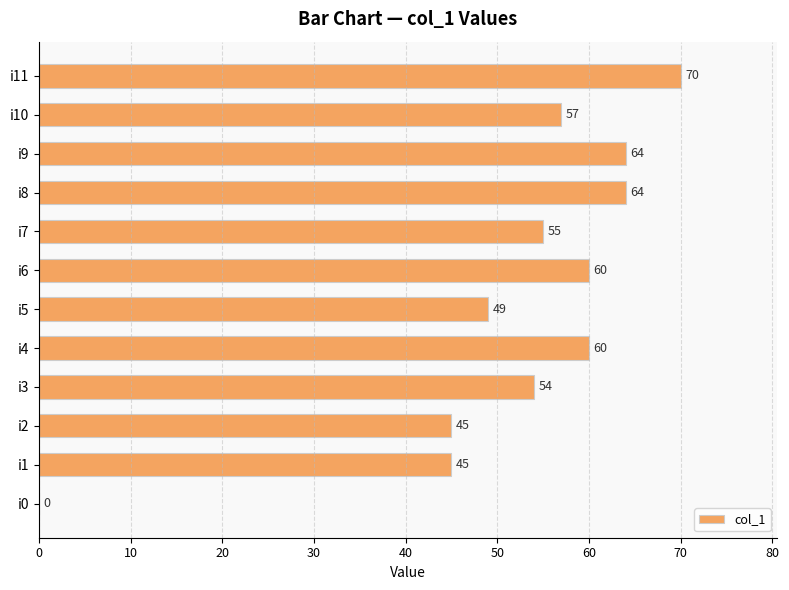

Reading top to bottom, what are all the values shown in this chart?

i11=70	i10=57	i9=64	i8=64	i7=55	i6=60	i5=49	i4=60	i3=54	i2=45	i1=45	i0=0